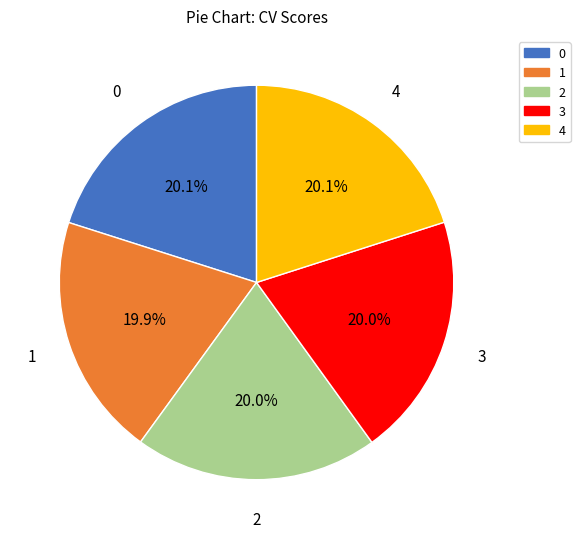

Does any single category account for the majority?

No